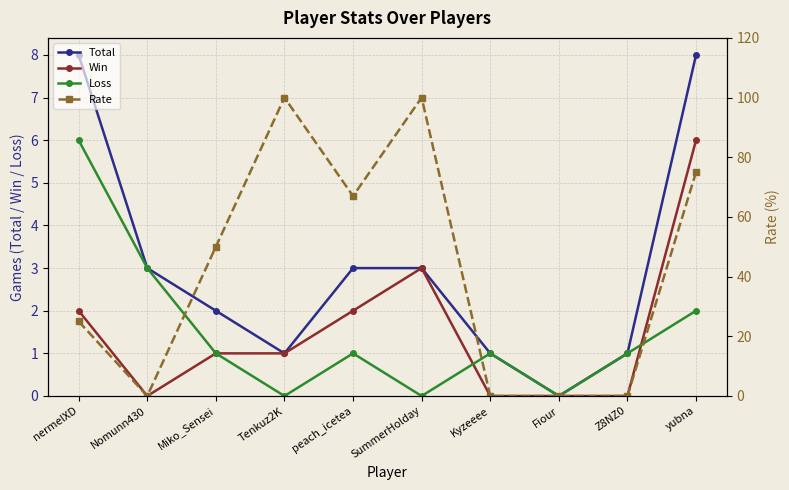

What is the label of the 8th point from the right?

Miko_Sensei